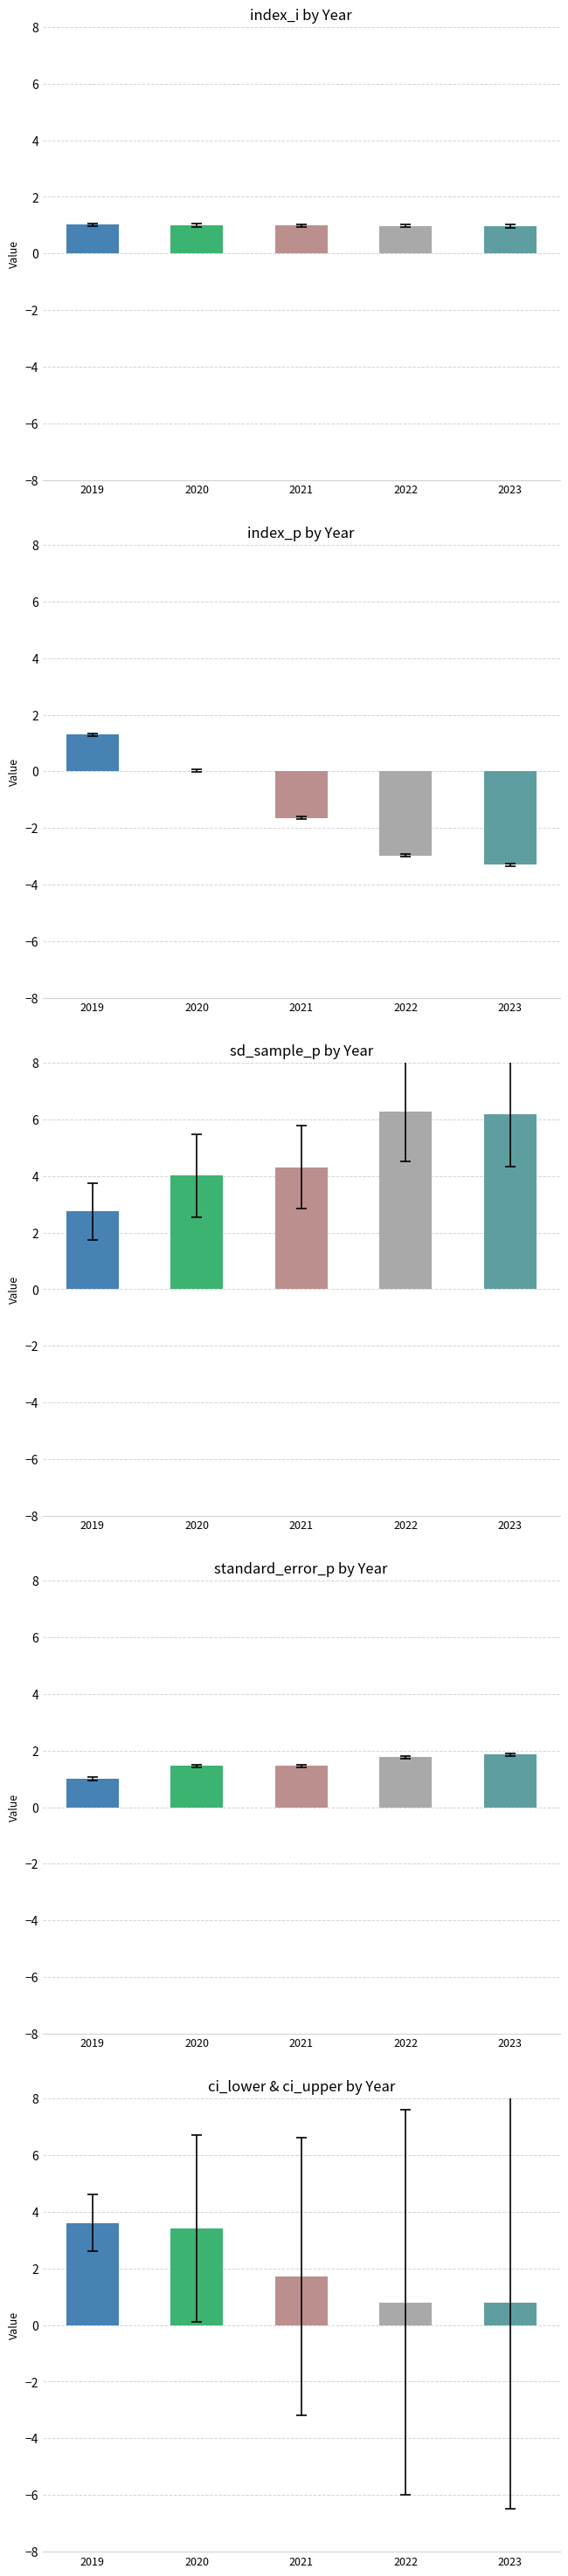

Rank the series at 2020 from lowest to highest value.

index_p, index_i, standard_error_p, ci_upper, sd_sample_p